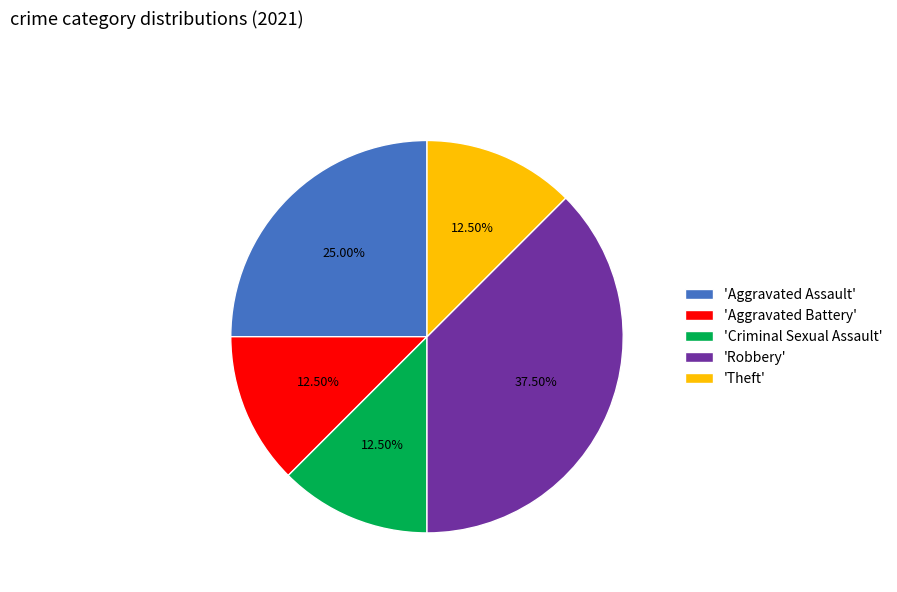

Approximately how many times larger is the value at 'Aggravated Assault' compared to 'Robbery'?

0.7